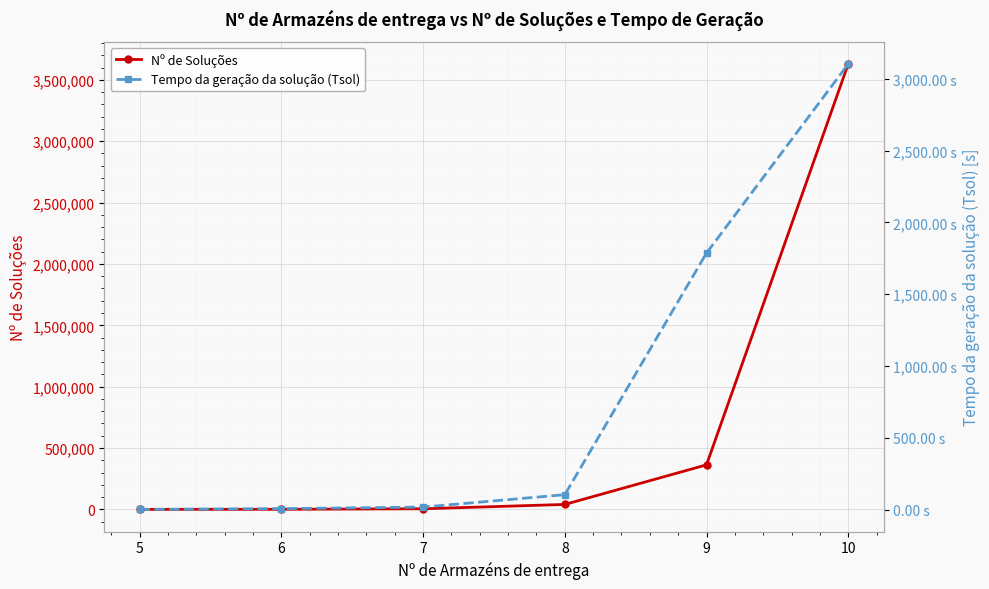

What is the smallest value displayed?

1.3